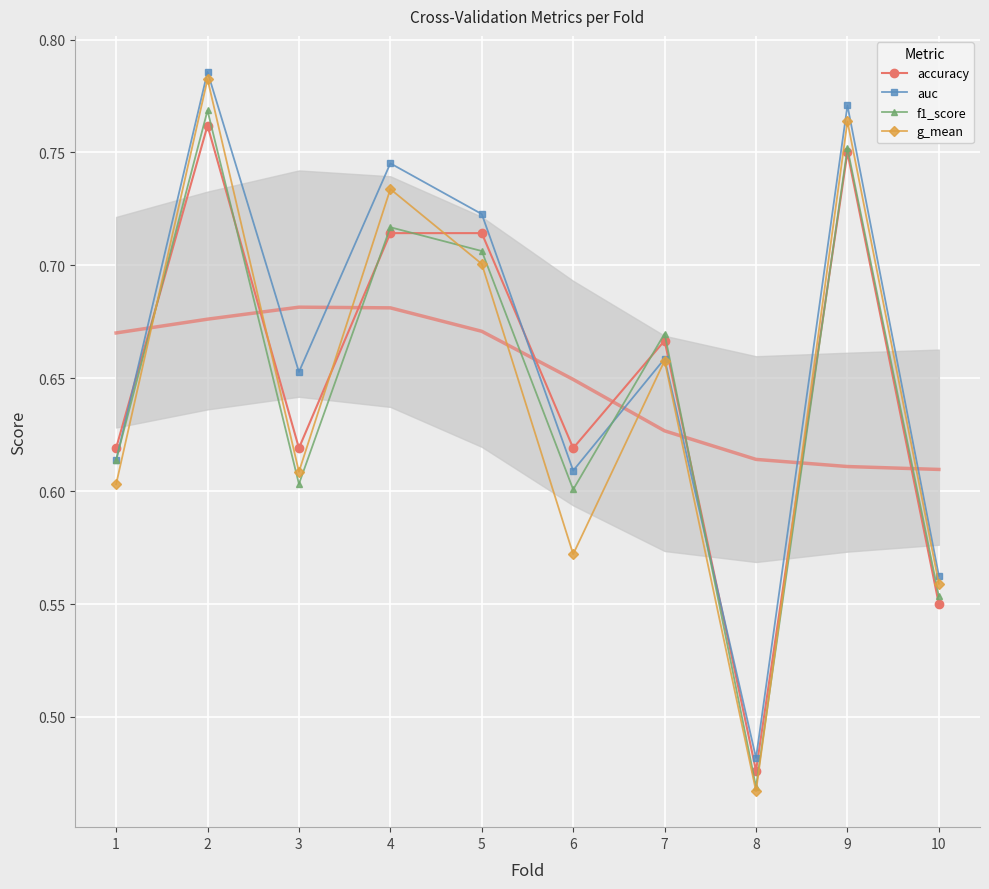

Where is the first local maximum for g_mean?

2